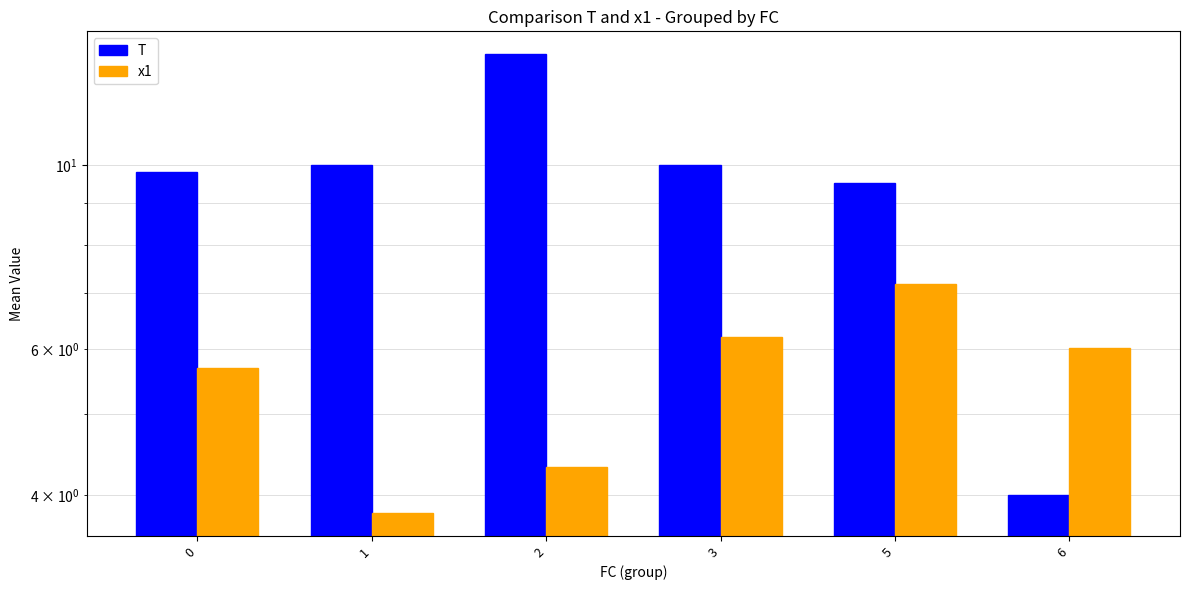

Which label corresponds to the smallest value in the chart?

1